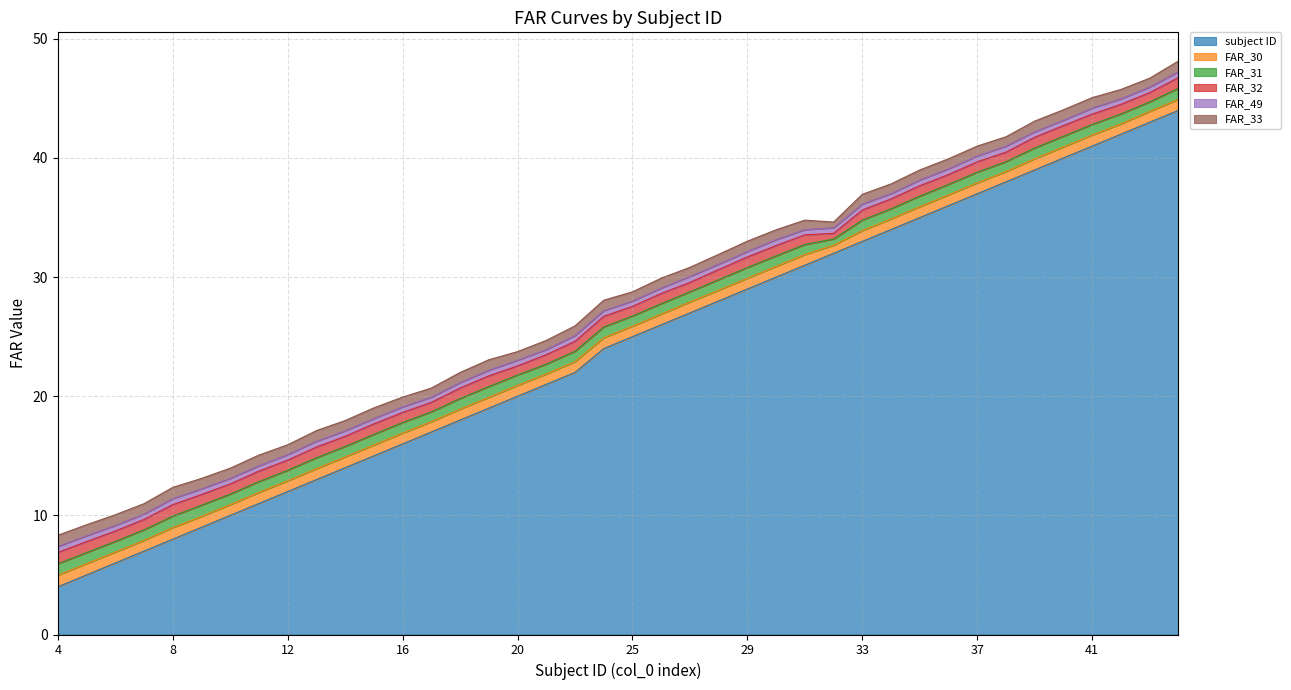

What is the difference between the subject ID values at 29 and 9?

20.0